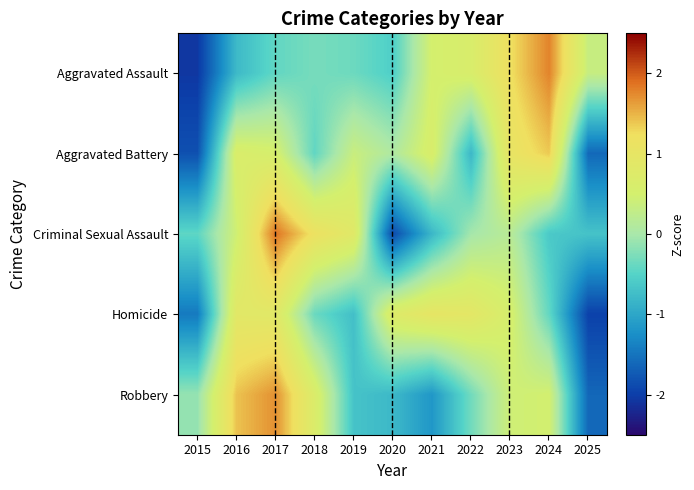

Which category has the highest value across all series?

2017